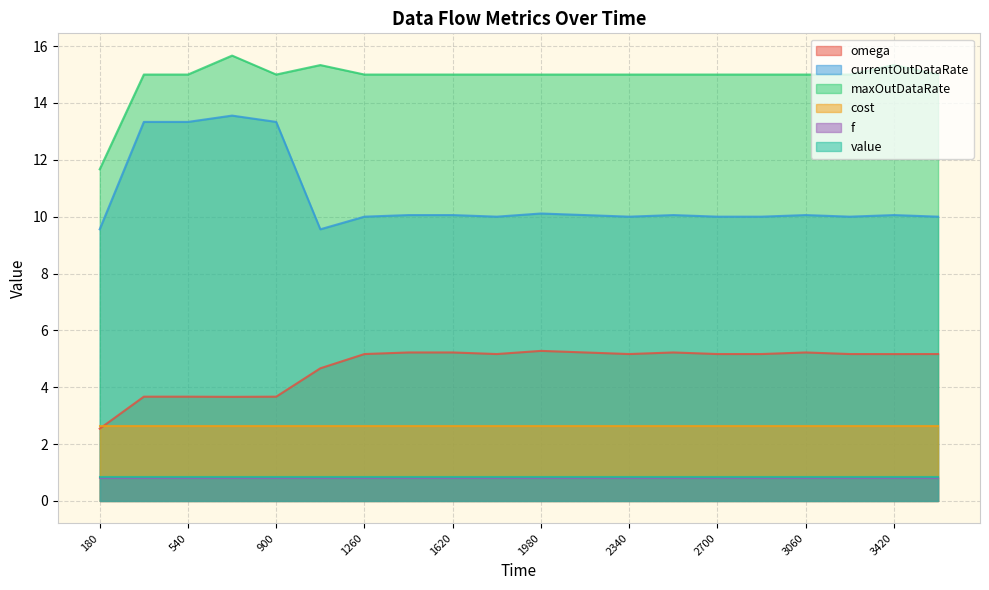

Where is the first local maximum for omega?

1980.0